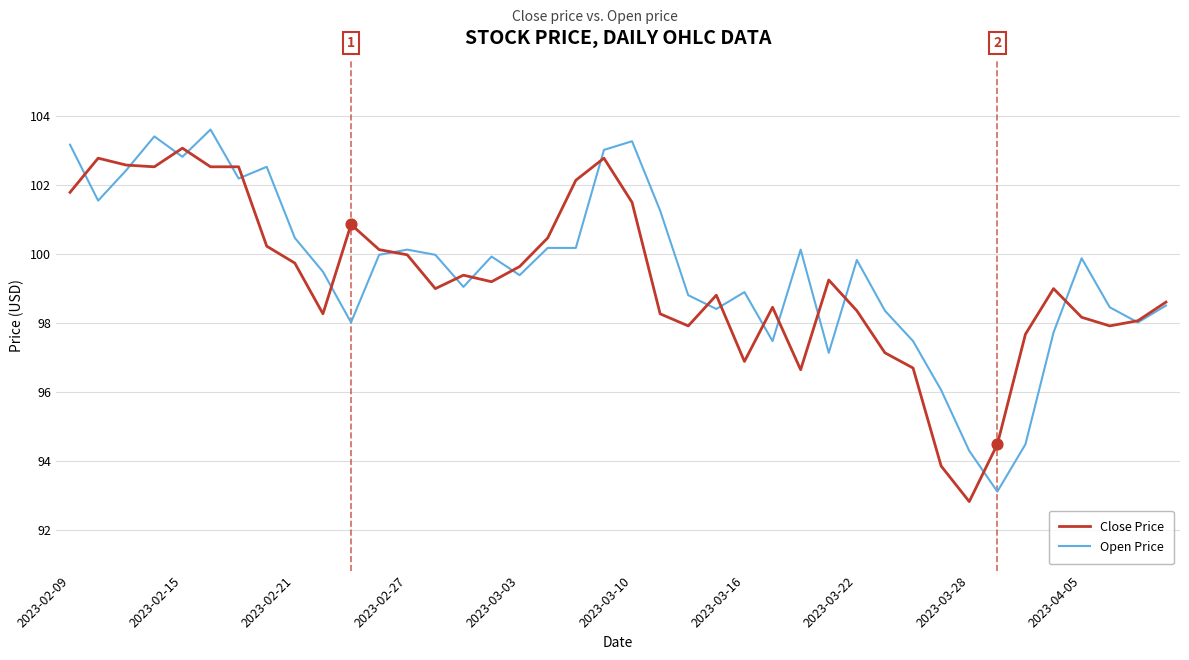

What is the greatest value displayed?

103.6